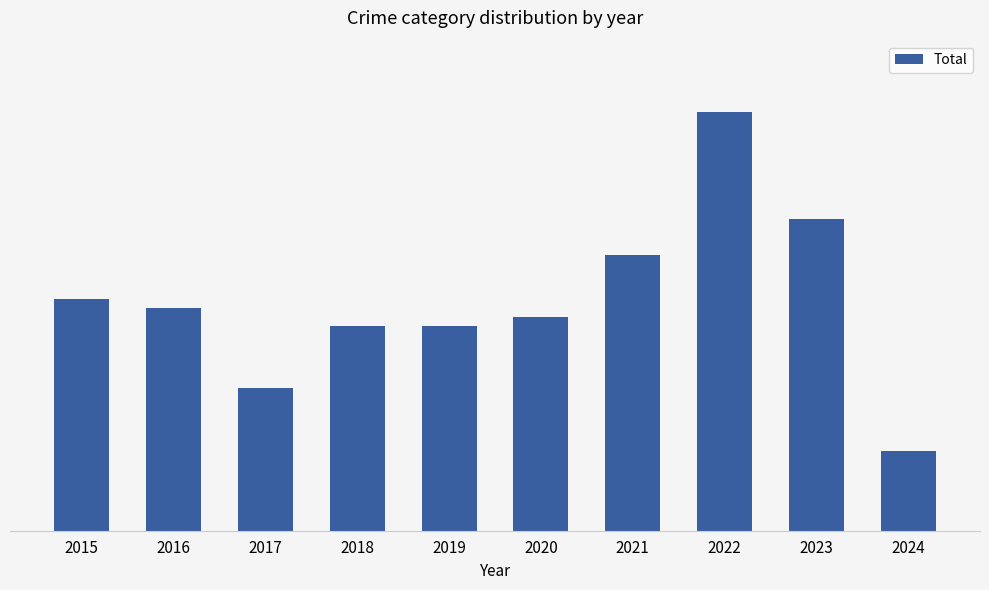

Reading left to right, list all the values displayed in this chart.

2015=26	2016=25	2017=16	2018=23	2019=23	2020=24	2021=31	2022=47	2023=35	2024=9